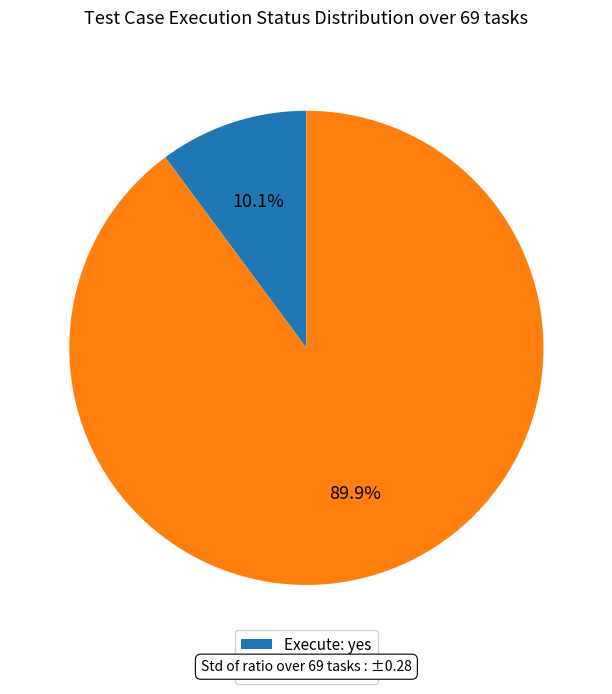

Rank the categories by value from highest to lowest.

Execute: no, Execute: yes